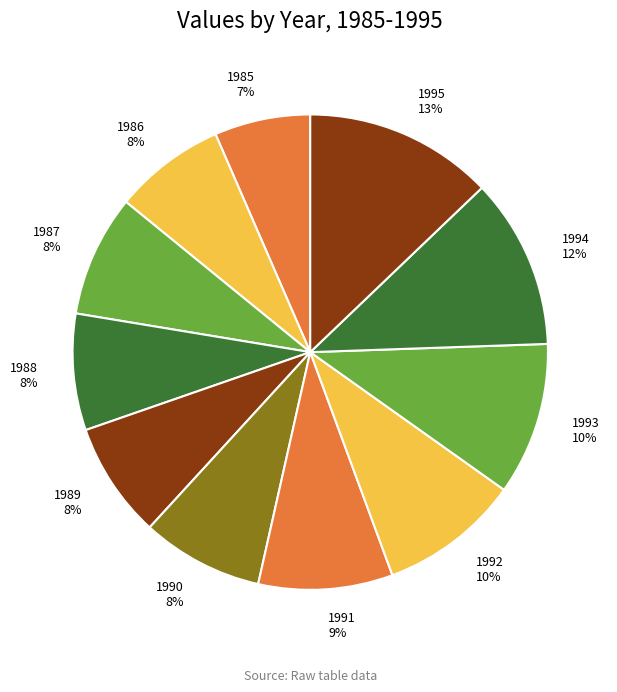

The 1995 slice represents 2% of the pie. True or false?

False